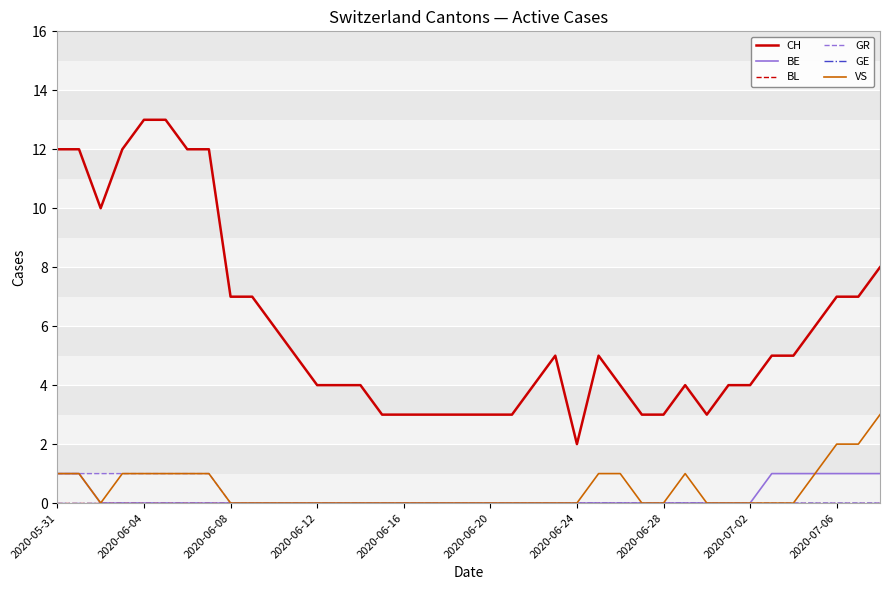

Does the chart display data point markers on the line(s)?

No